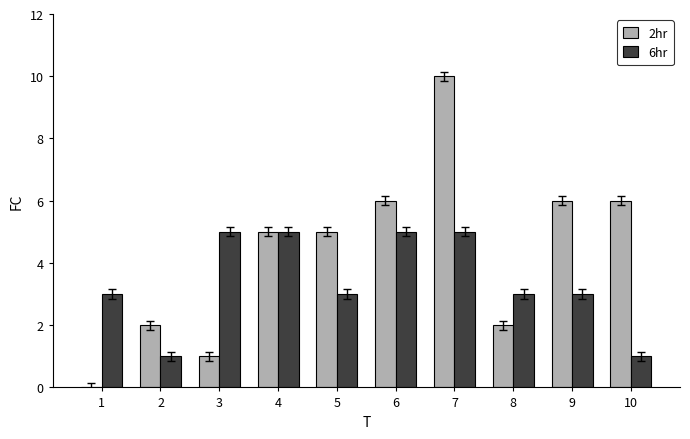

Which series has the largest total across all categories?

2hr